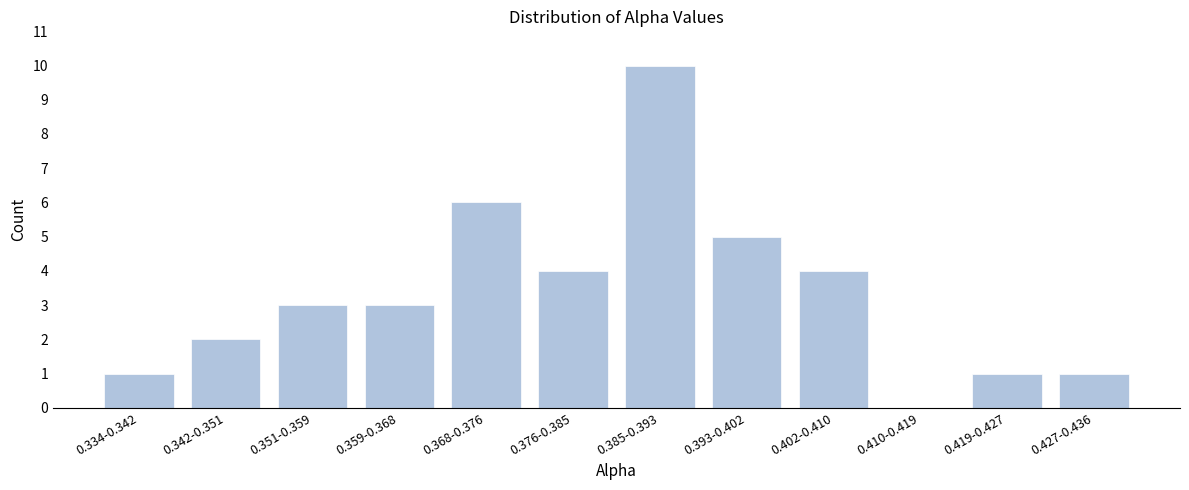

Reading right to left, what are all the values shown in this chart?

0.427-0.436=1	0.419-0.427=1	0.410-0.419=0	0.402-0.410=4	0.393-0.402=5	0.385-0.393=10	0.376-0.385=4	0.368-0.376=6	0.359-0.368=3	0.351-0.359=3	0.342-0.351=2	0.334-0.342=1